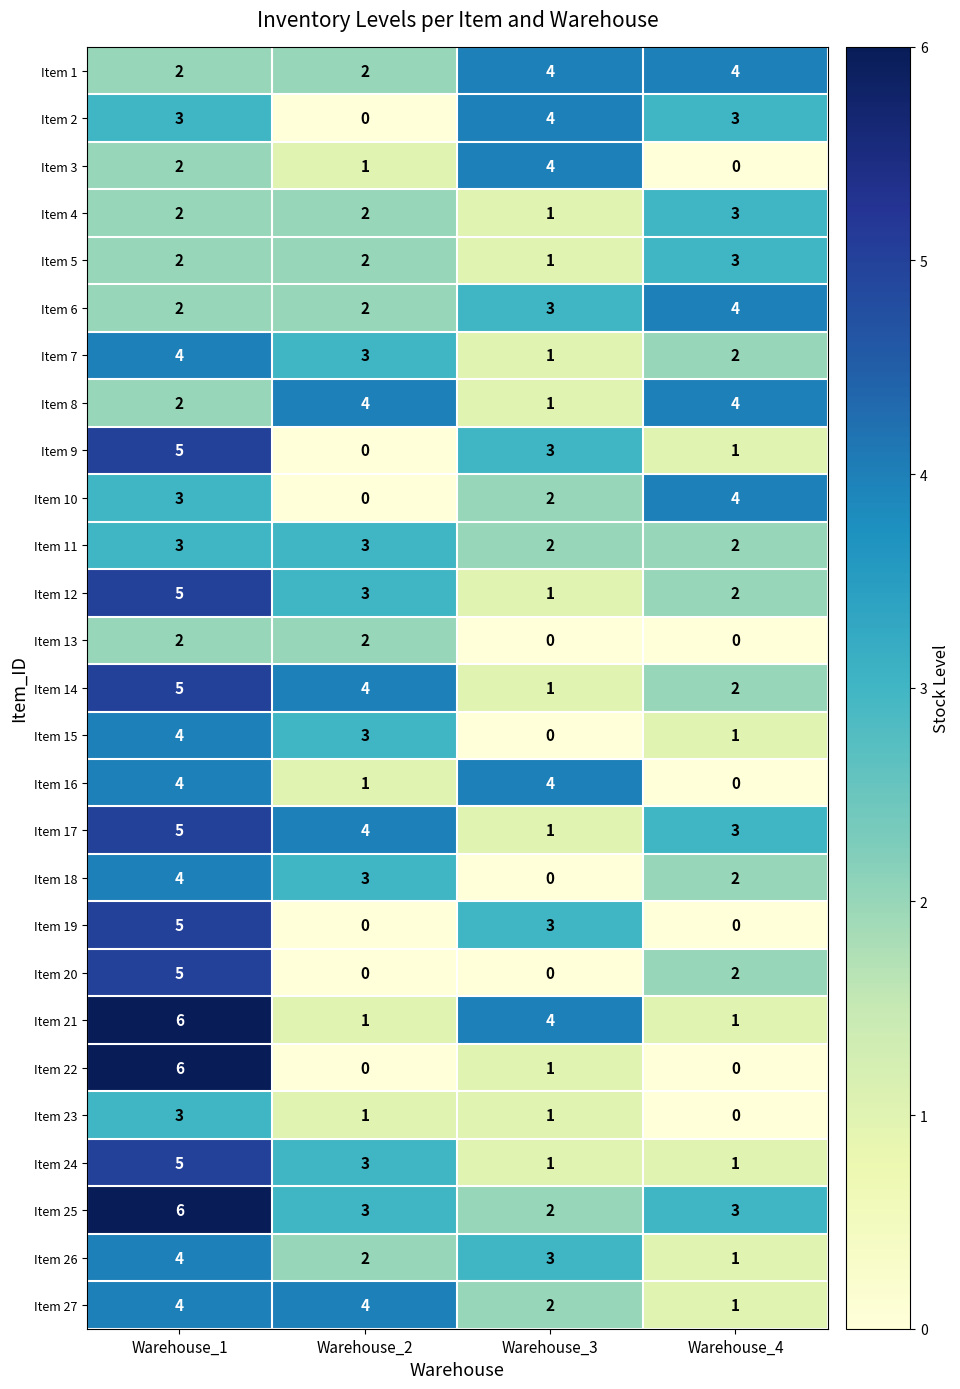

Which label corresponds to the largest value in the chart?

Warehouse_1